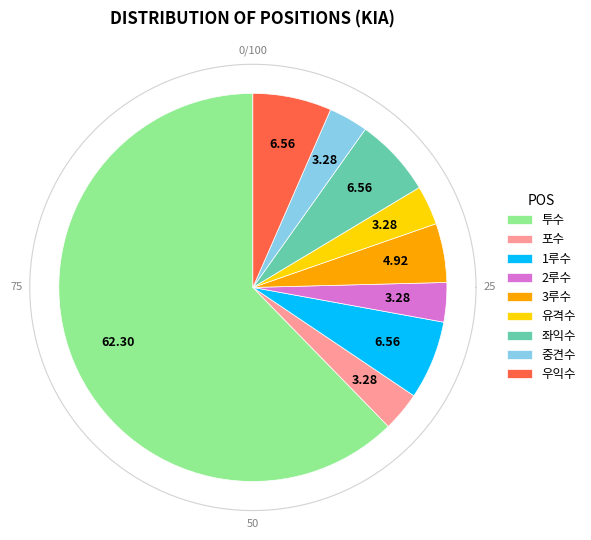

Which category has the smallest portion of the pie?

포수